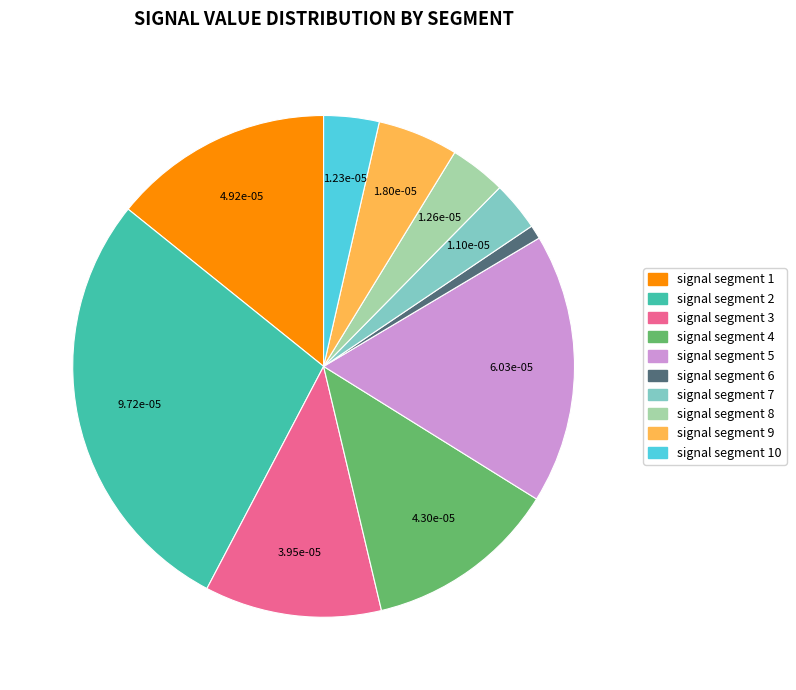

Is there any slice that represents more than half of the pie?

No